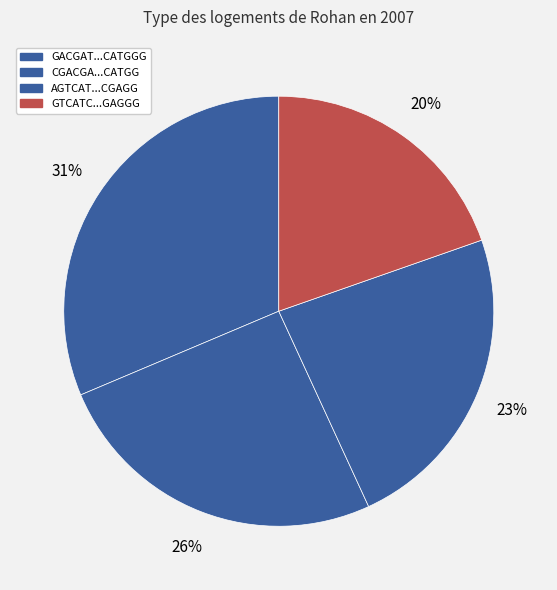

What is the smallest slice in the pie chart?

GTCATCATCATCGTCGCCGAGGG